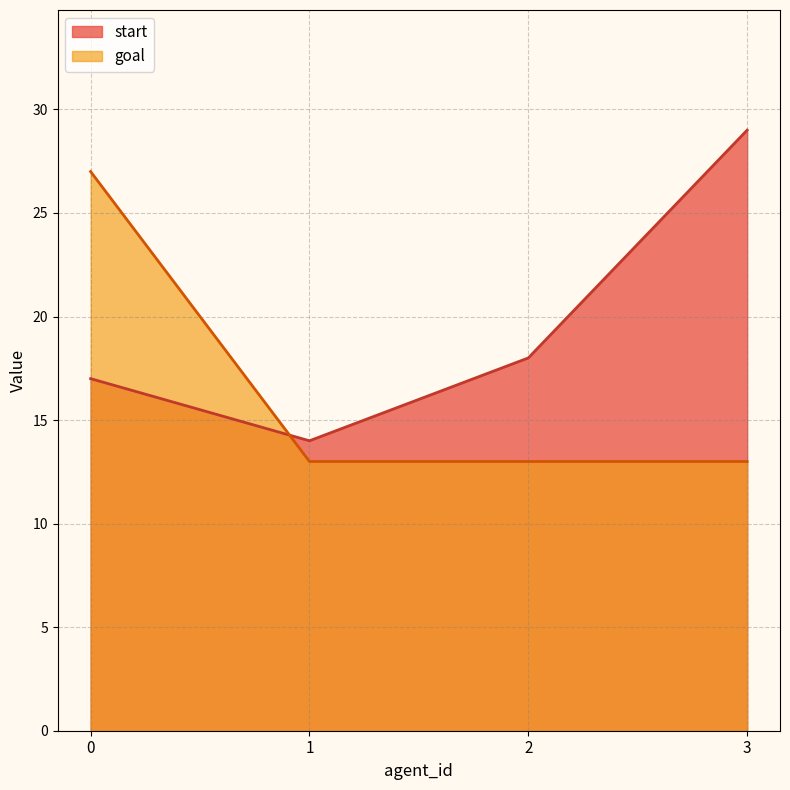

Count the number of data series in this chart.

2